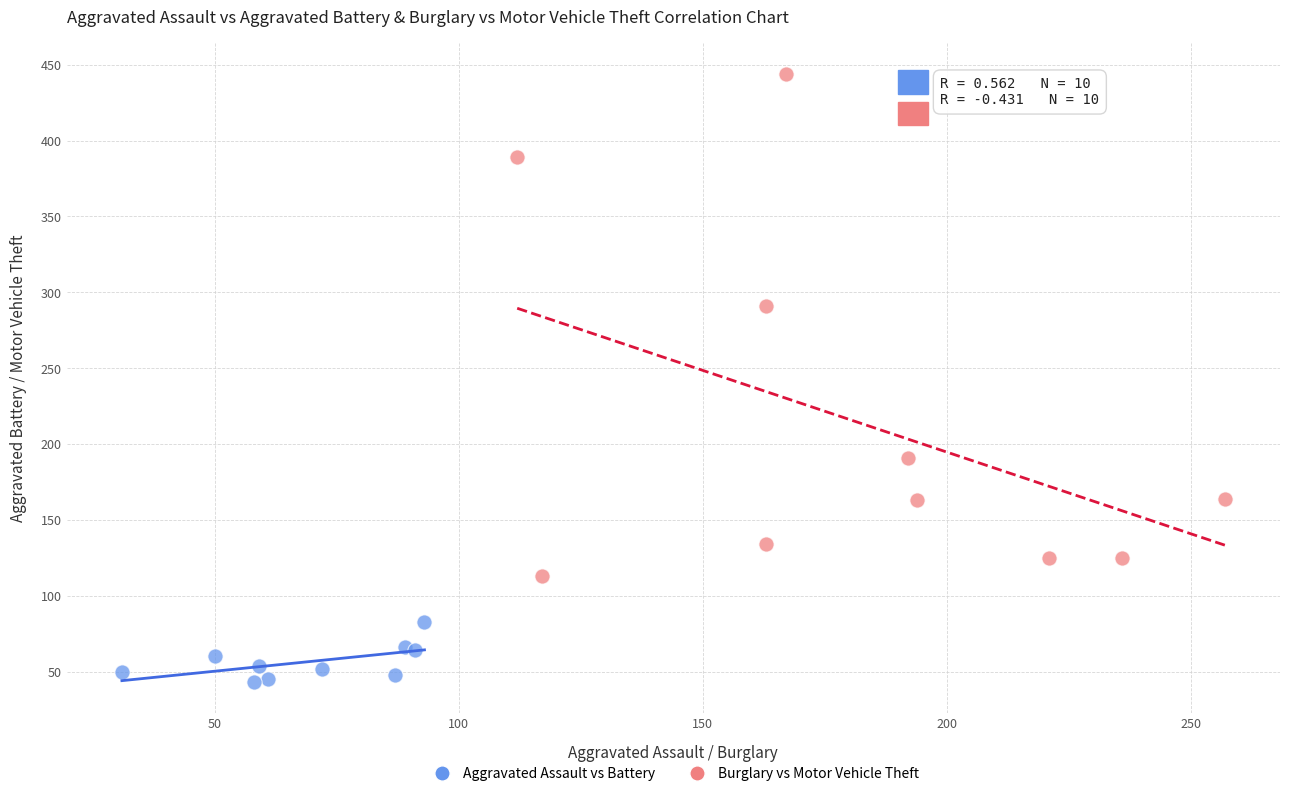

Which series has the largest Y range (max minus min)?

Burglary vs Motor Vehicle Theft